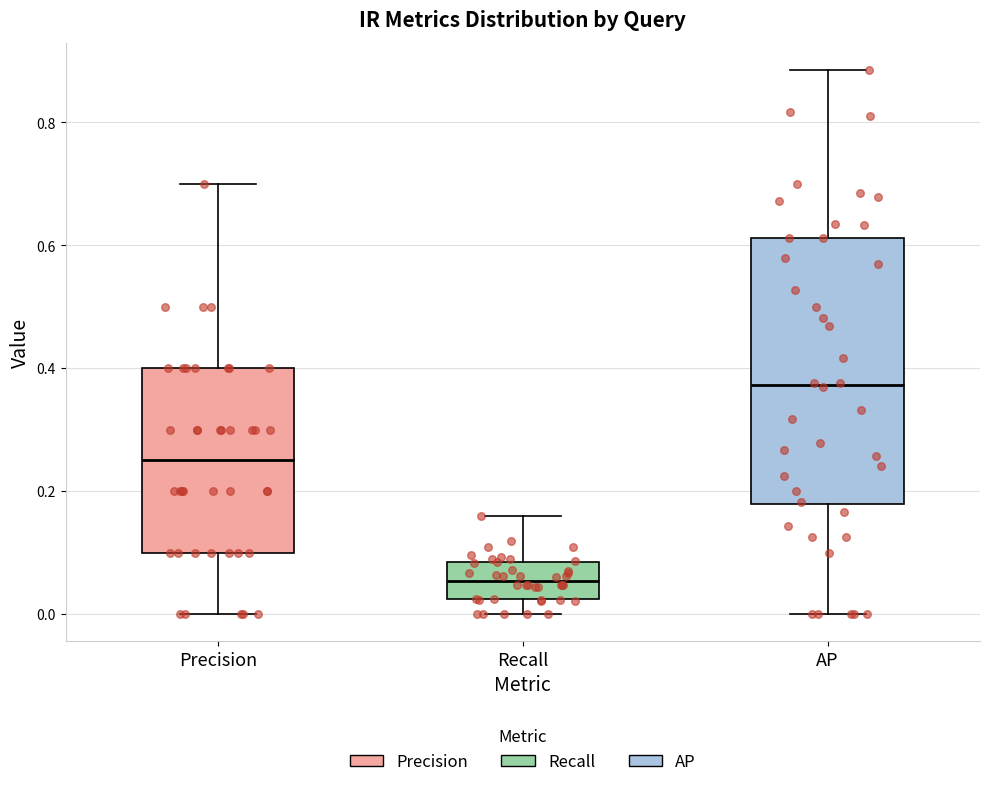

Reading left to right, transcribe this box plot: for each box, give where its median line is, the range the box spans, and where its two whiskers end, as read against the y-axis. The values are not printed on the chart, so give them approximately, as read against the axis.

Precision: median 0.26, box 0.10 to 0.40, whiskers 0.00 to 0.70
Recall: median 0.06, box 0.02 to 0.08, whiskers 0.00 to 0.16
AP: median 0.38, box 0.18 to 0.62, whiskers 0.00 to 0.88